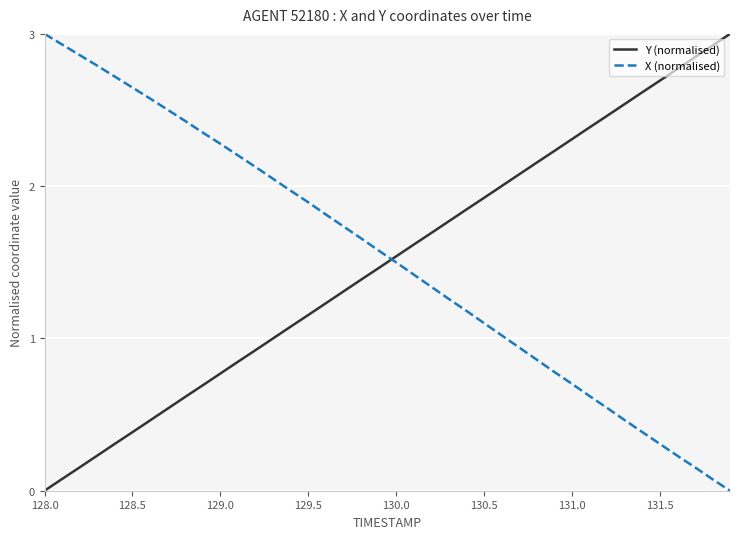

Which series ends up on top after the final intersection of Y (normalised) and X (normalised)?

Y (normalised)